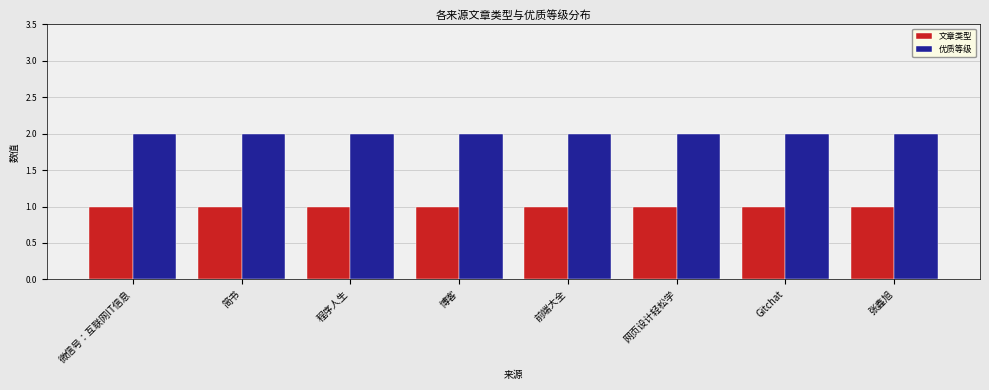

What is the maximum value for 优质等级?

2